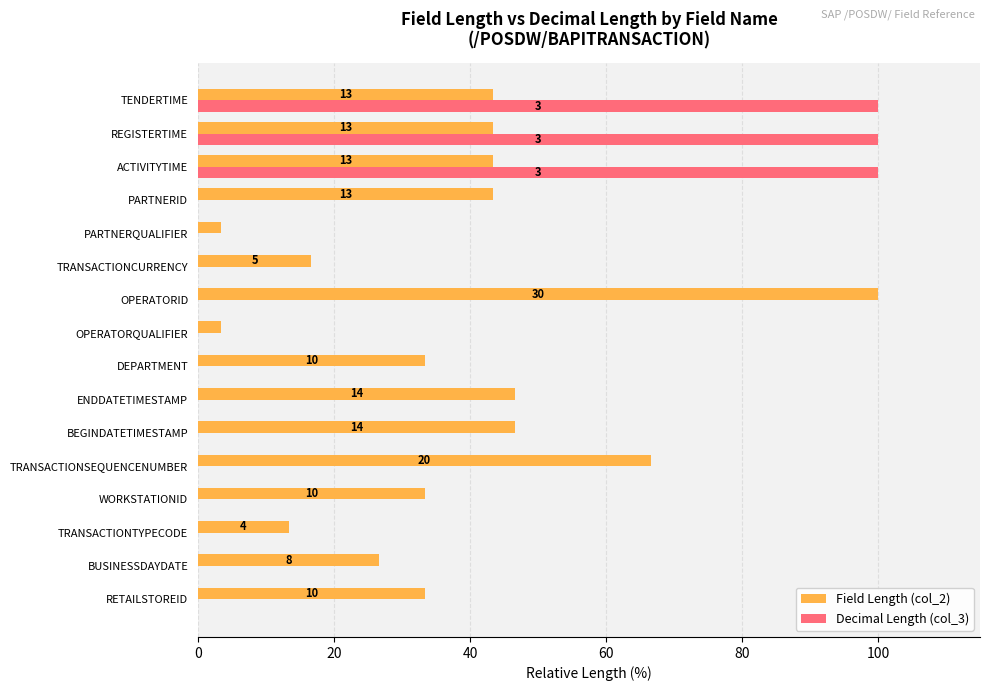

What are all the series names shown in the legend?

Field Length (col_2), Decimal Length (col_3)